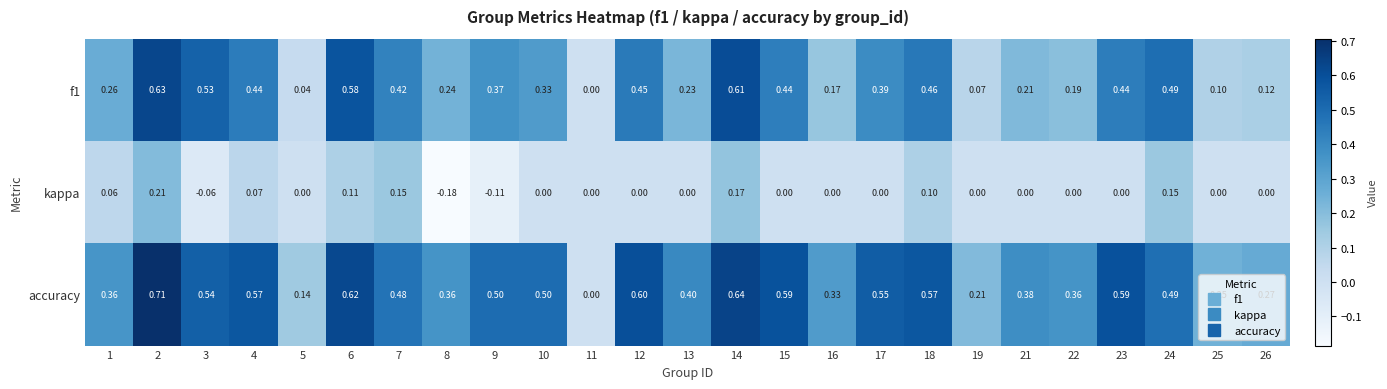

Between 4 and 7, which series saw the biggest shift?

accuracy